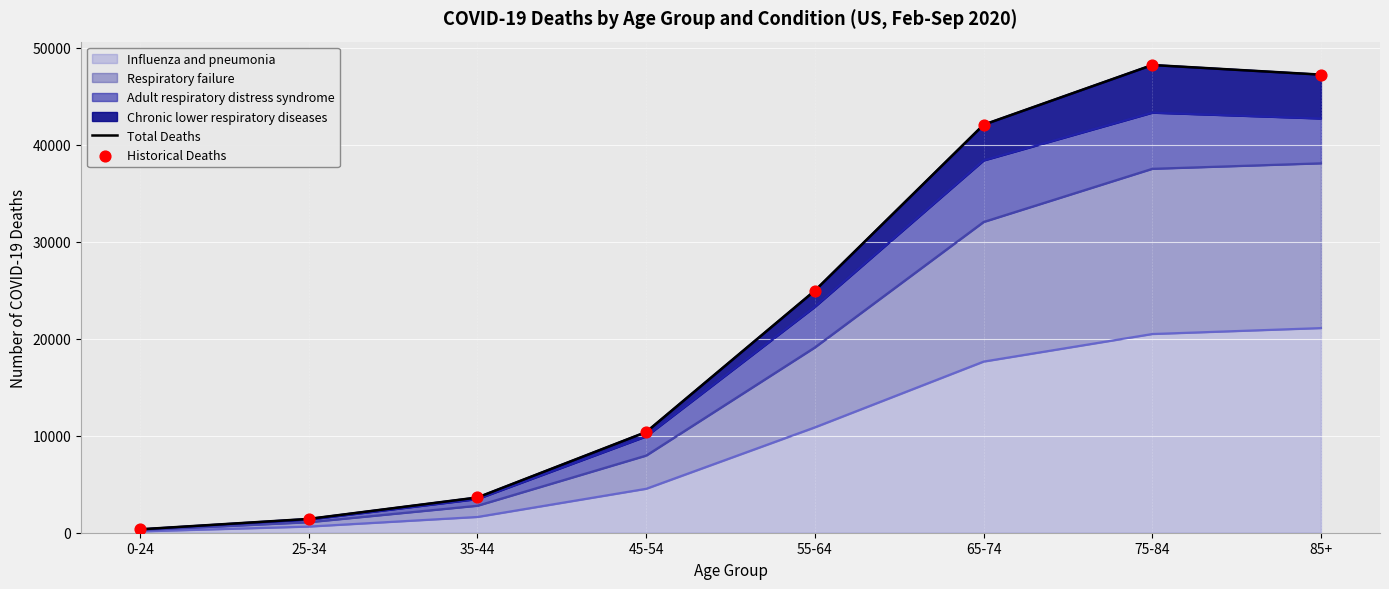

The value of Influenza and pneumonia at 65-74 is 24768. True or false?

False